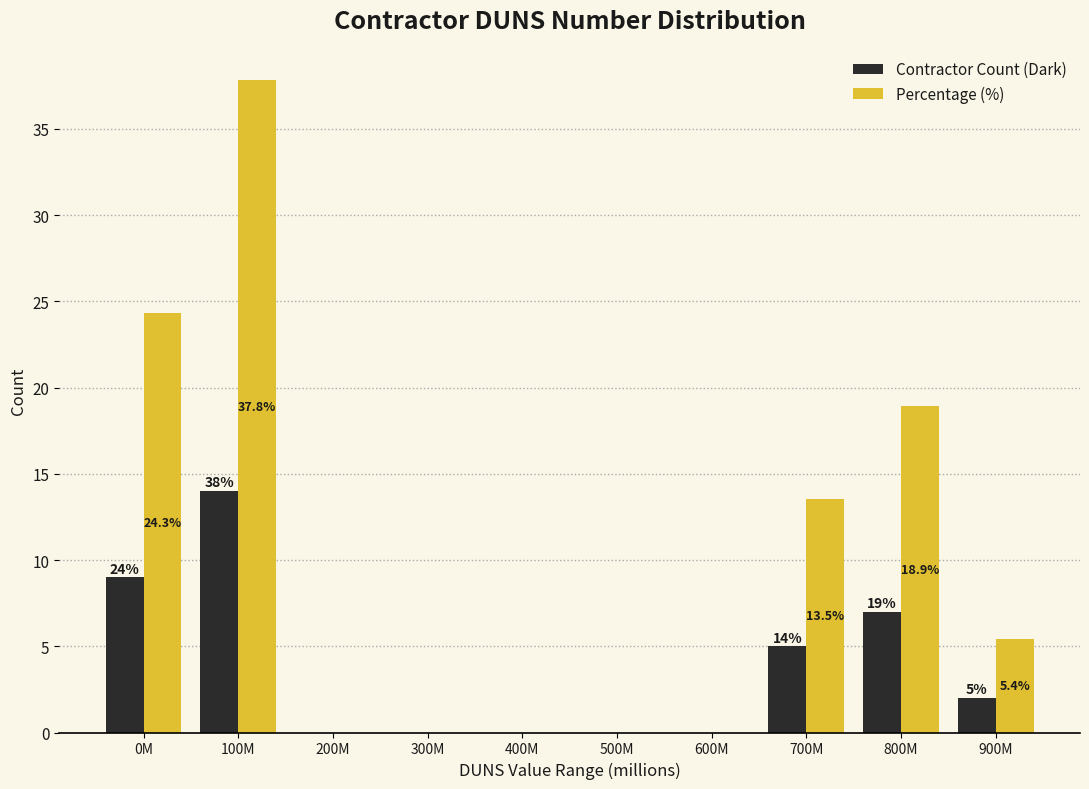

Reading left to right, transcribe all the data shown in this chart.

Contractor Count (Dark): 0M=9.0	100M=14.0	200M=0.0	300M=0.0	400M=0.0	500M=0.0	600M=0.0	700M=5.0	800M=7.0	900M=2.0
Percentage (%): 0M=24.3	100M=37.8	200M=0.0	300M=0.0	400M=0.0	500M=0.0	600M=0.0	700M=13.5	800M=18.9	900M=5.4